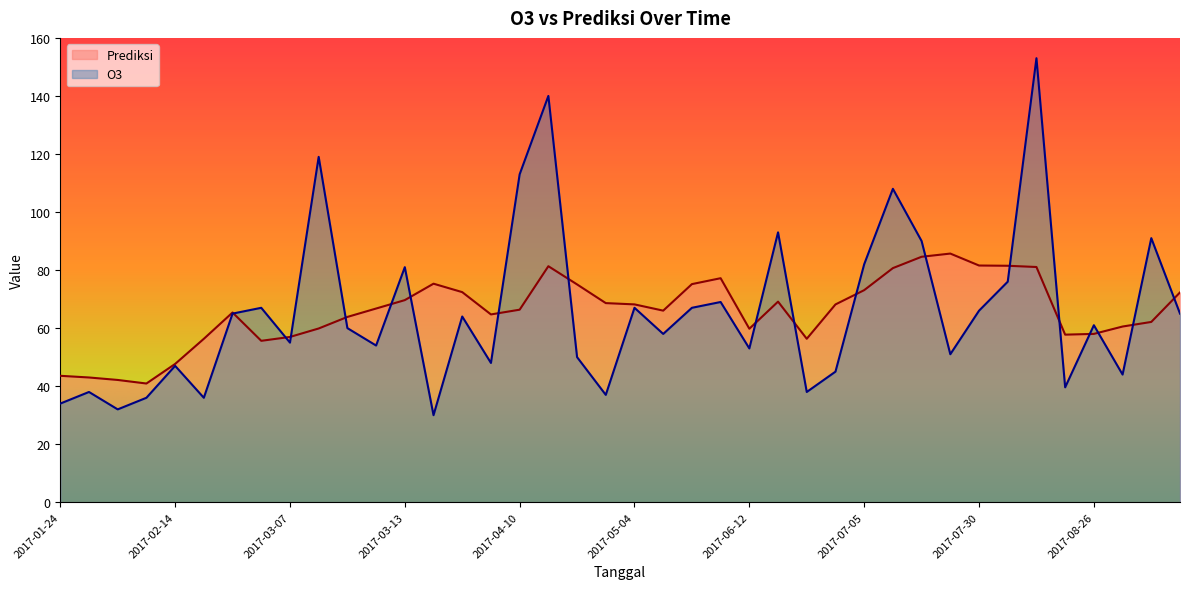

What is the spread (max minus min) of values at 2017-02-19?

20.3